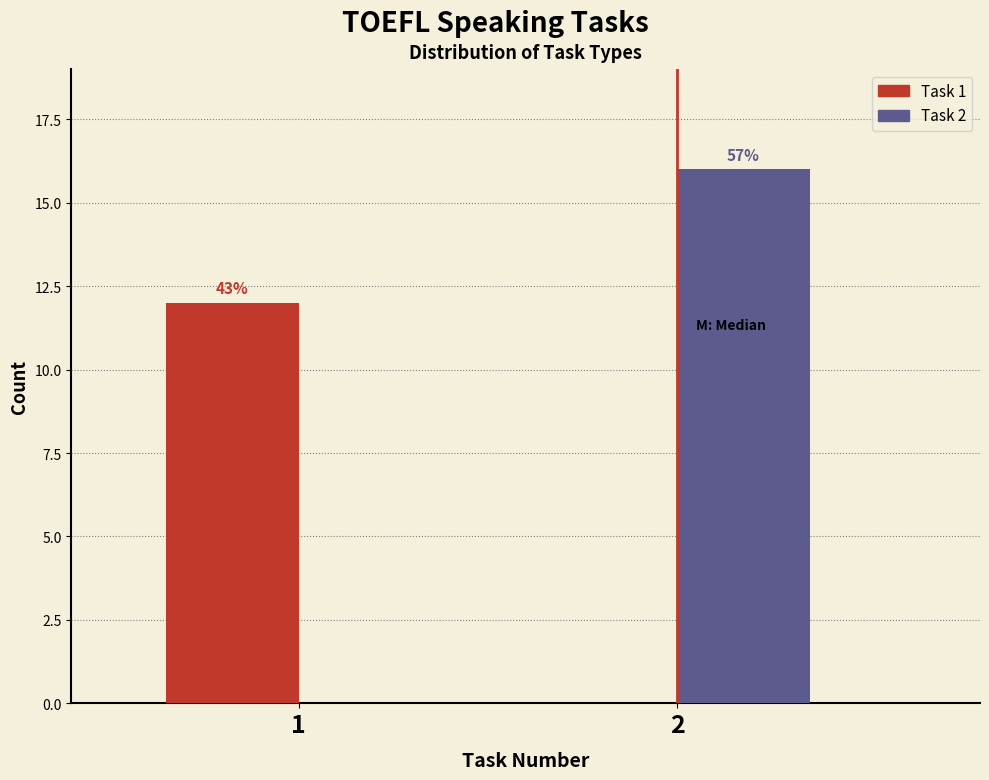

Does the chart contain stacked bars?

No